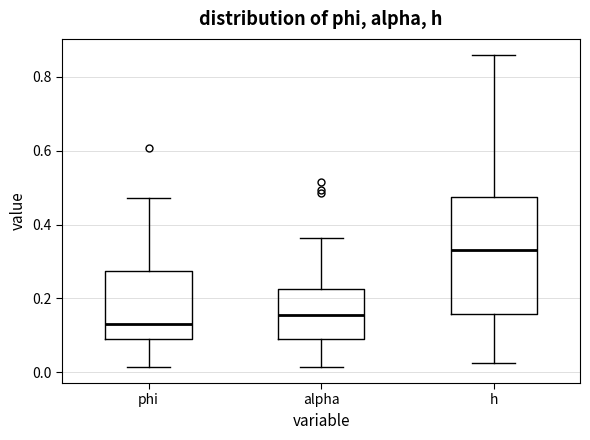

Which box is the tallest, from its lower edge to its upper edge?

h